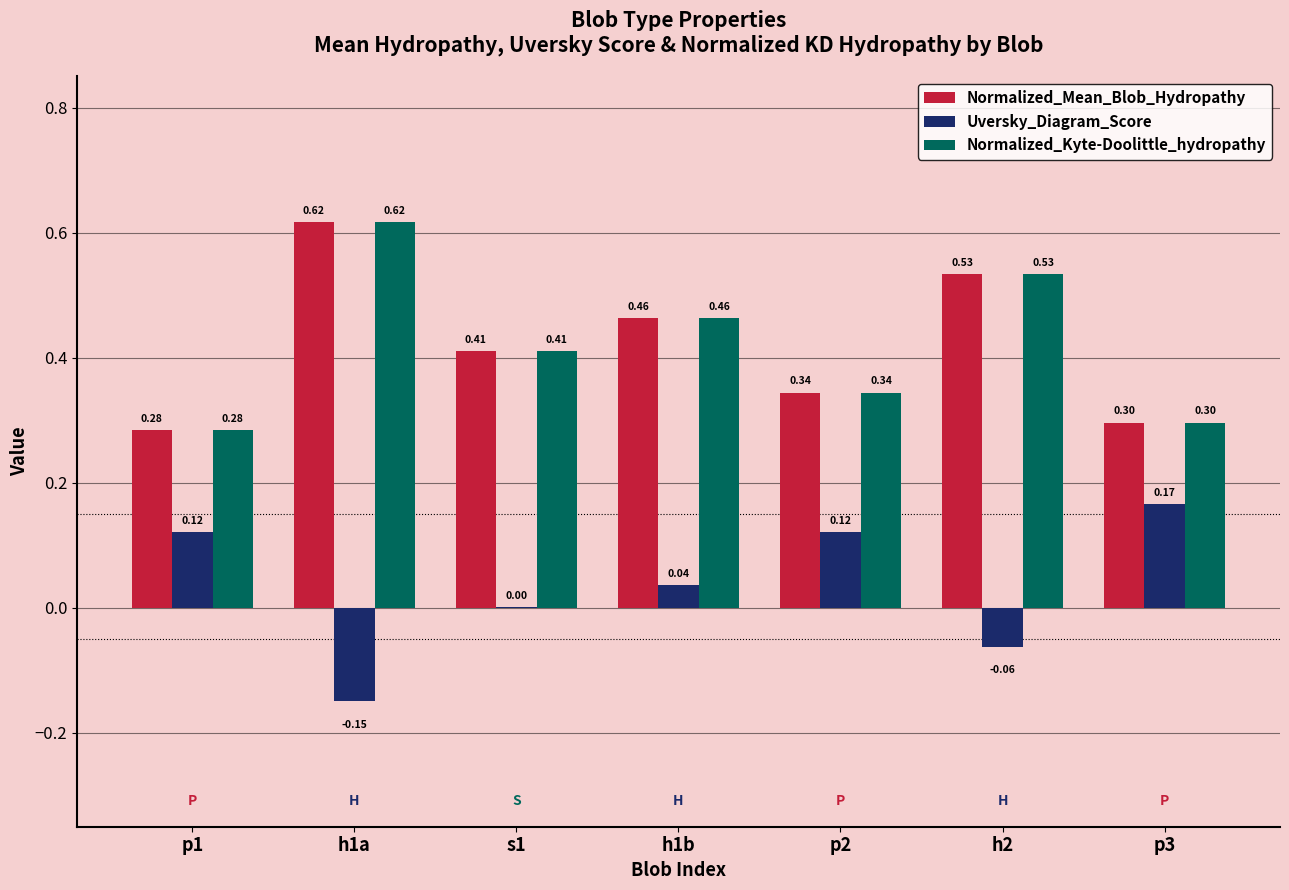

Where is Normalized_Mean_Blob_Hydropathy nearest to the value 0?

p1